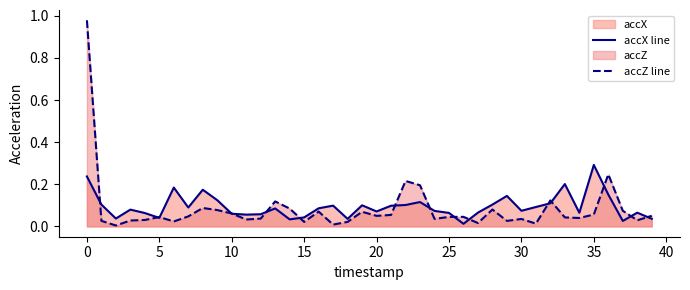

What is the label of the 14th point from the right?

26